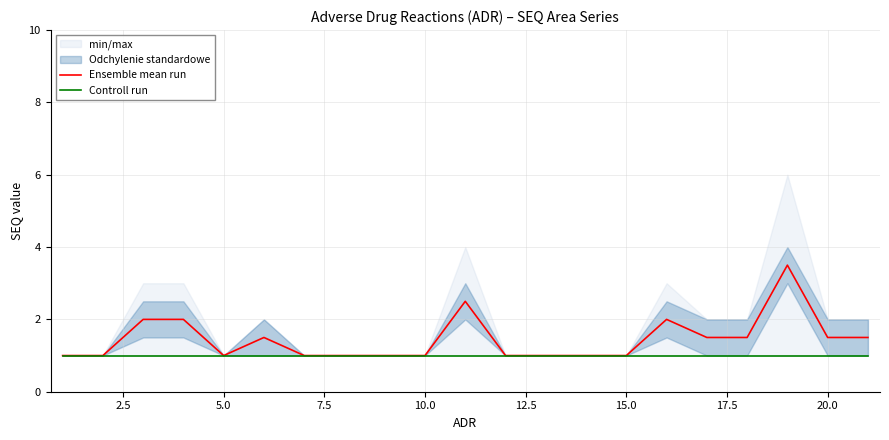

The value of Ensemble mean run at 15.0 is 1.3. True or false?

False